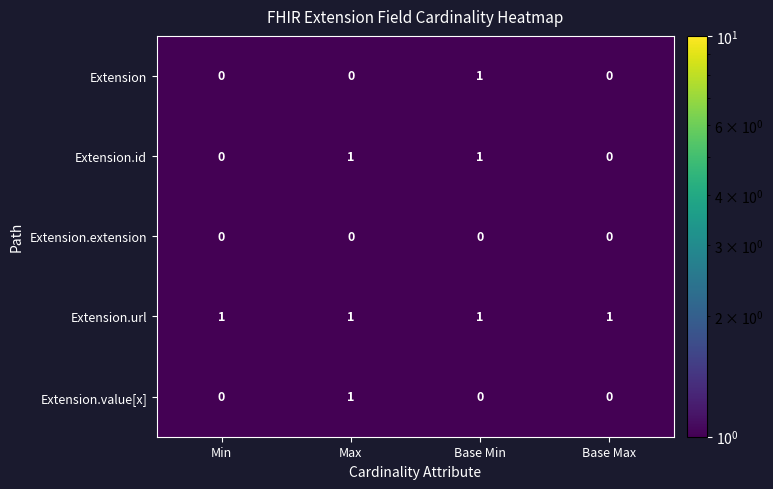

What is the total value across all series at Min?

1